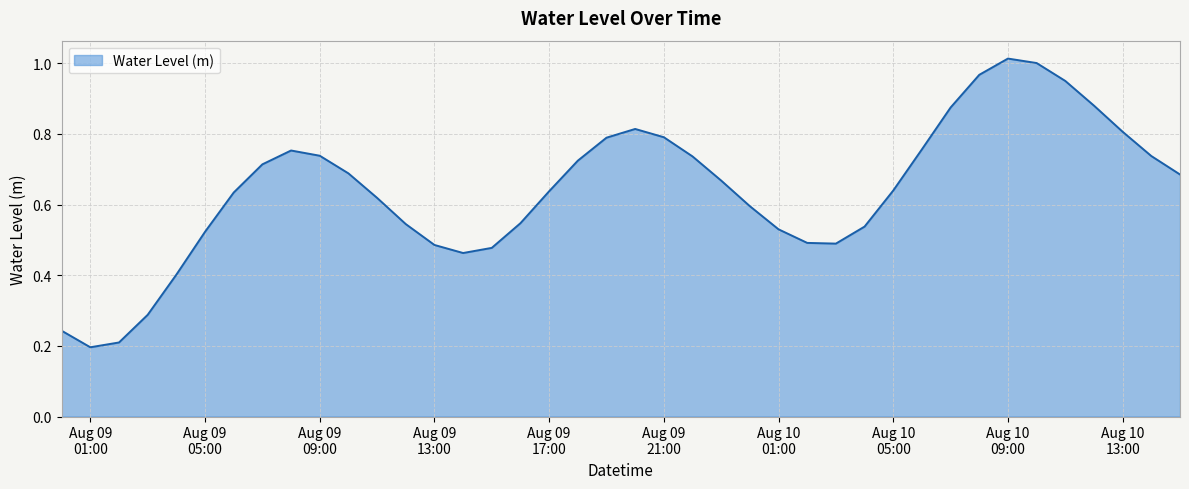

Is this an area chart (filled region under the line)?

Yes